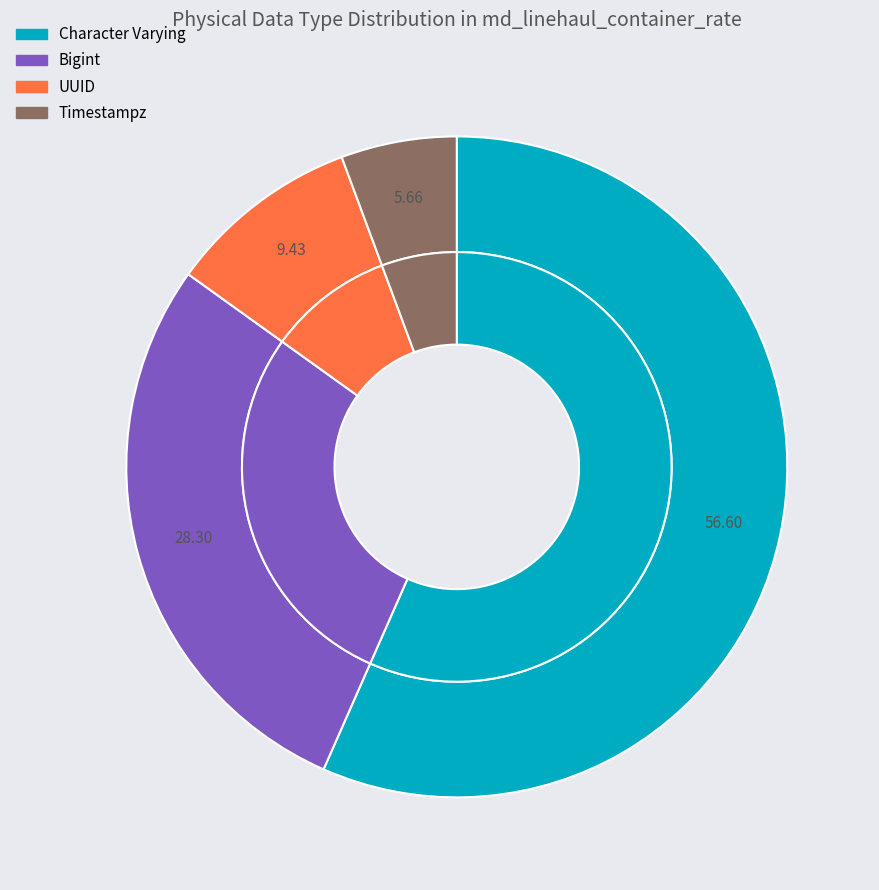

Is it true that Character Varying is 72% of the pie?

False